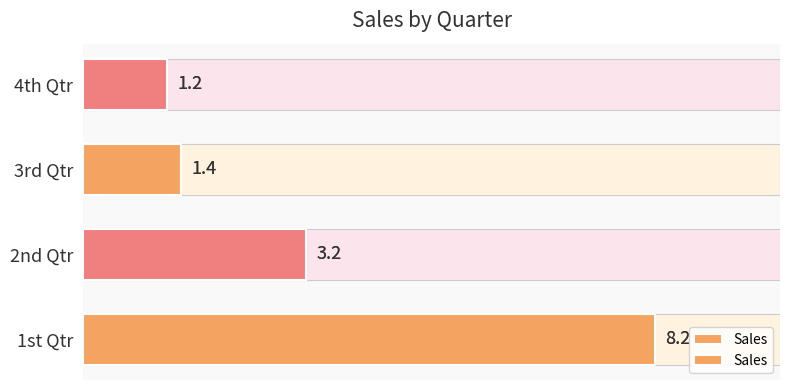

Where is the data nearest to the value 4?

1